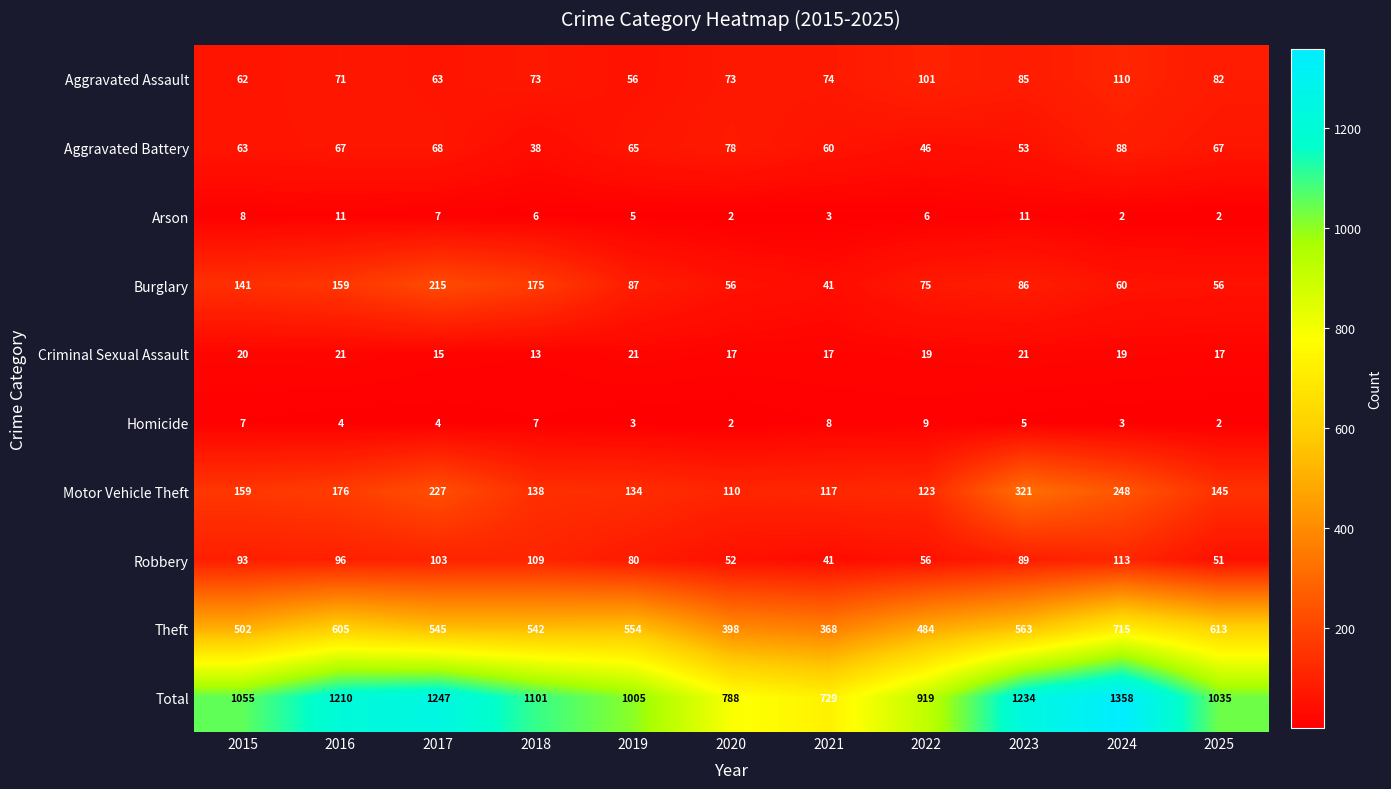

What is the sum of all Homicide values?

54